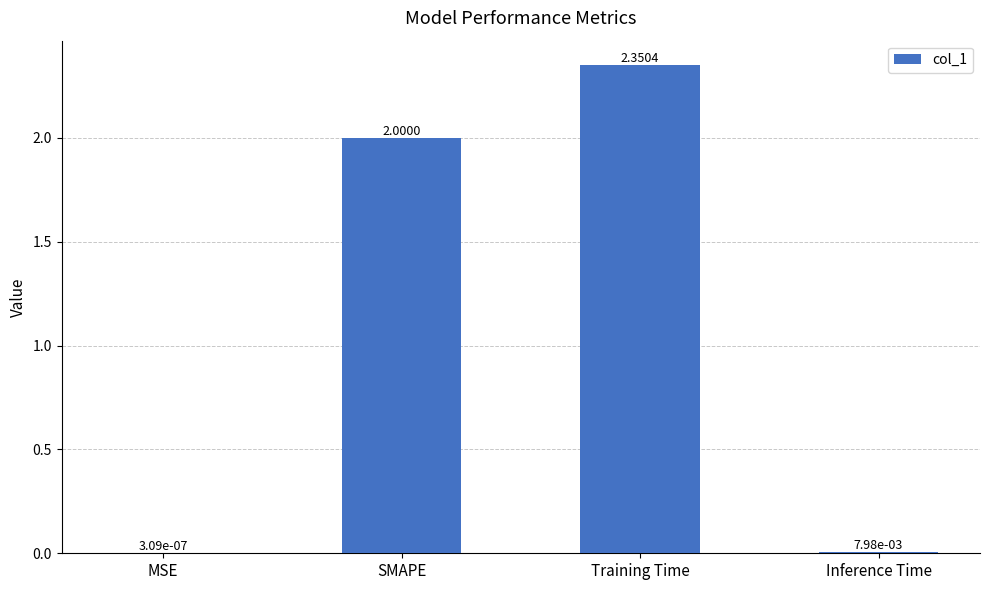

What is the sum of all values?

4.4